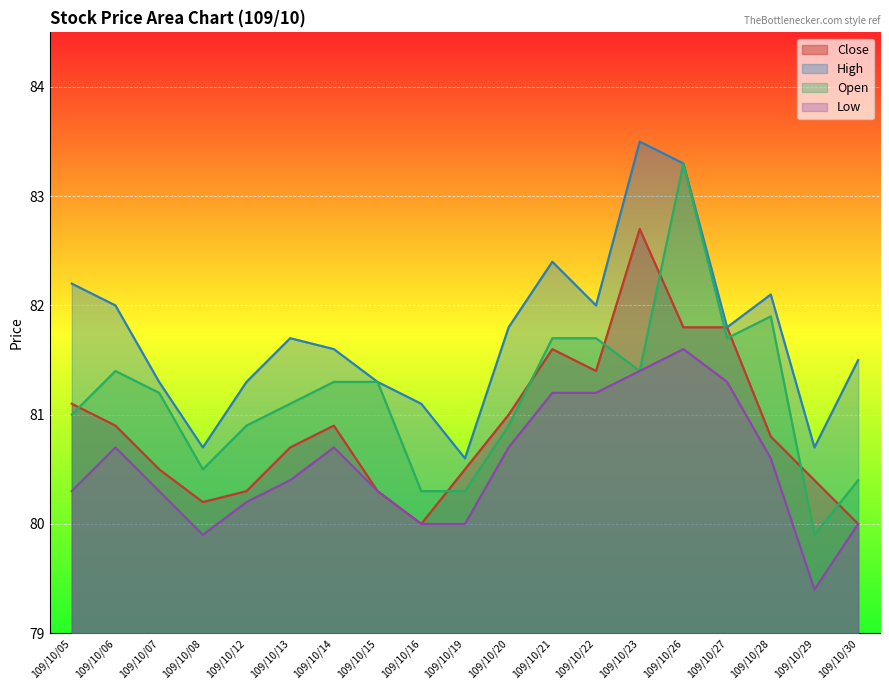

What is the total value across all series at 109/10/23?

329.0